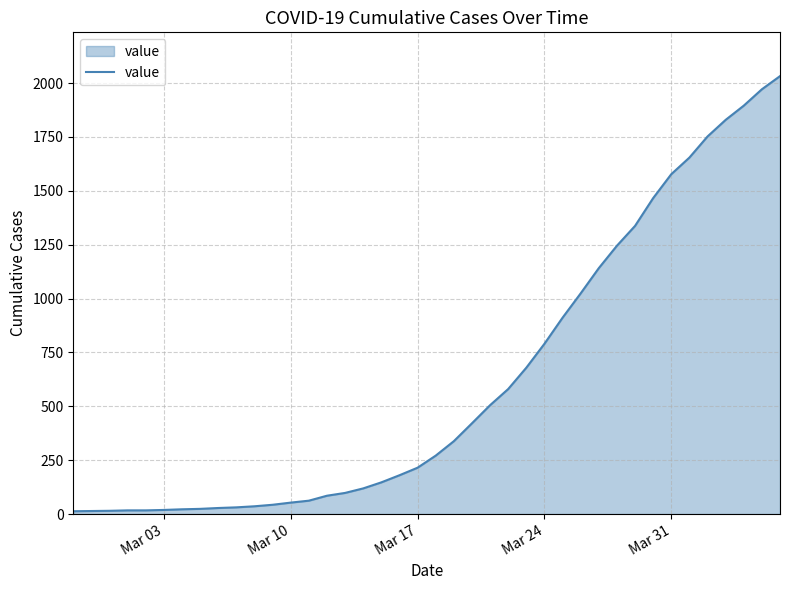

What is the maximum value shown in the chart?

2032